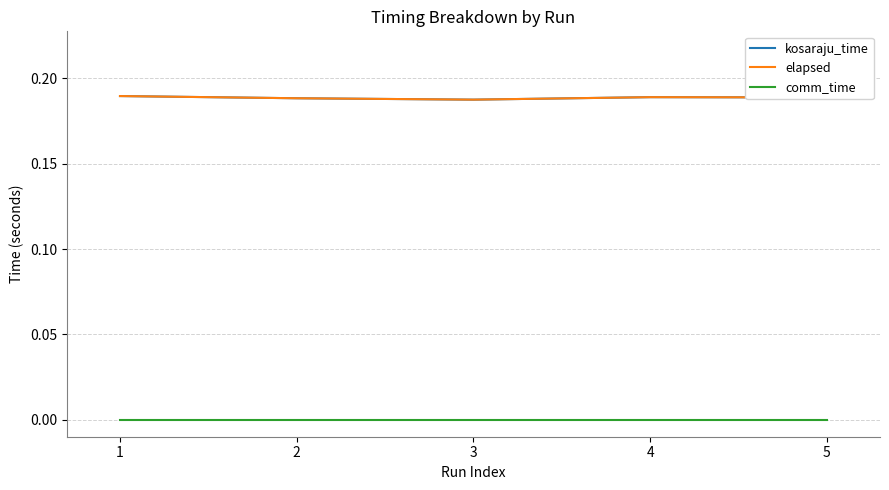

At 4, list the series in order from smallest to largest.

comm_time, kosaraju_time, elapsed